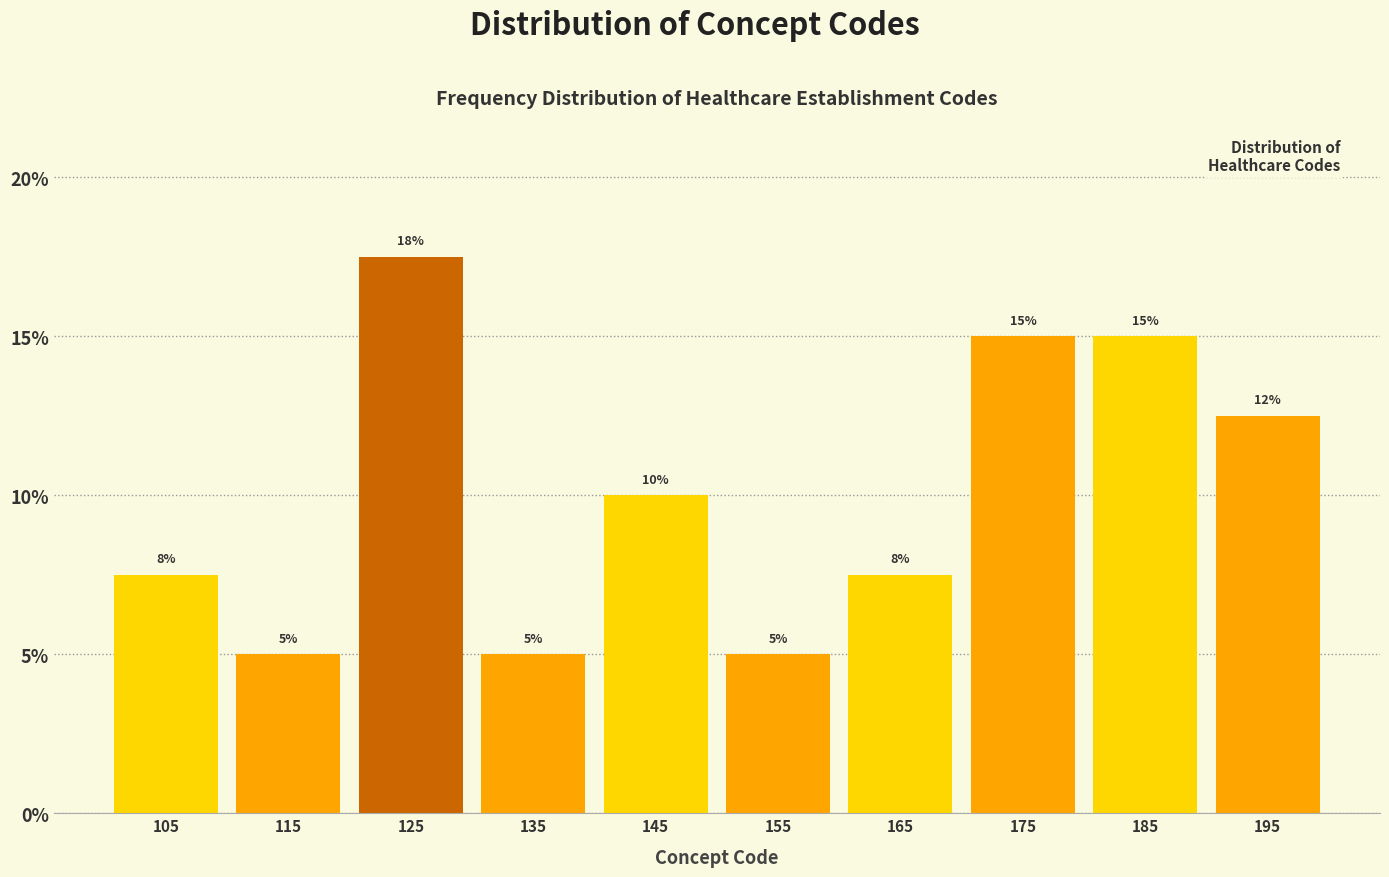

Which range on the x-axis has the tallest bar?

120.5 to 130.5